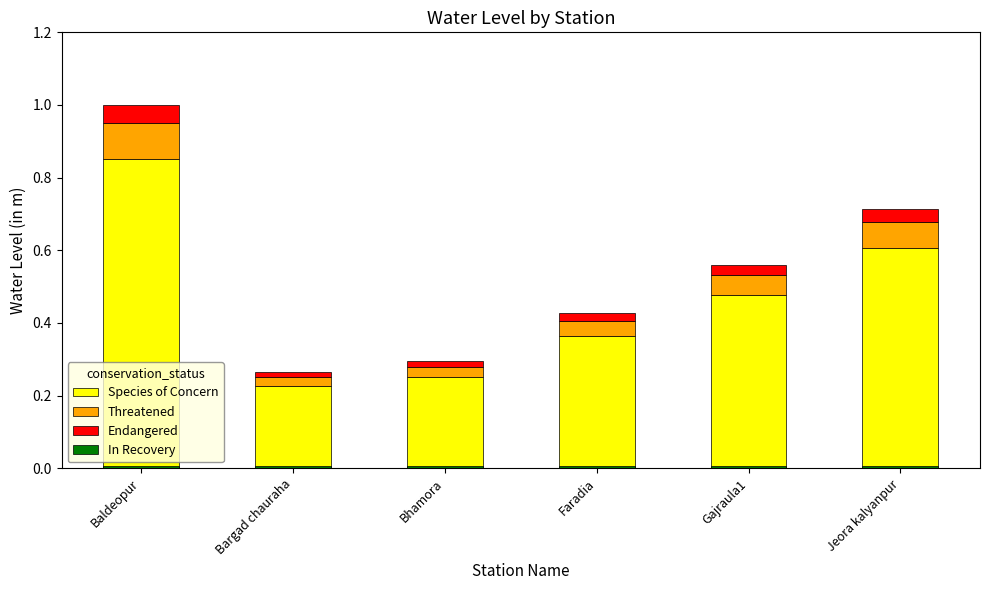

Which category has the lowest value in the Threatened series?

Bargad chauraha